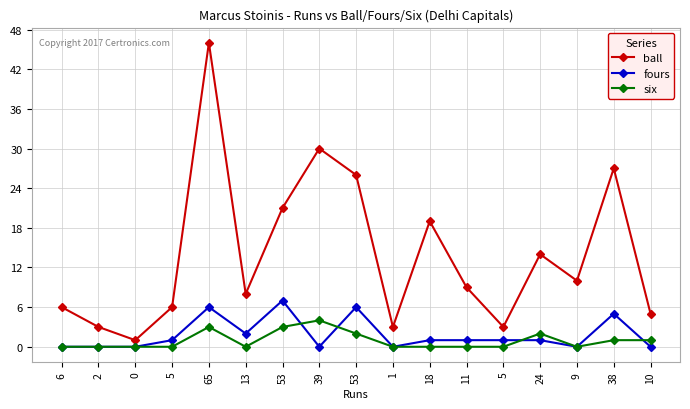

How many distinct data groups are displayed?

3